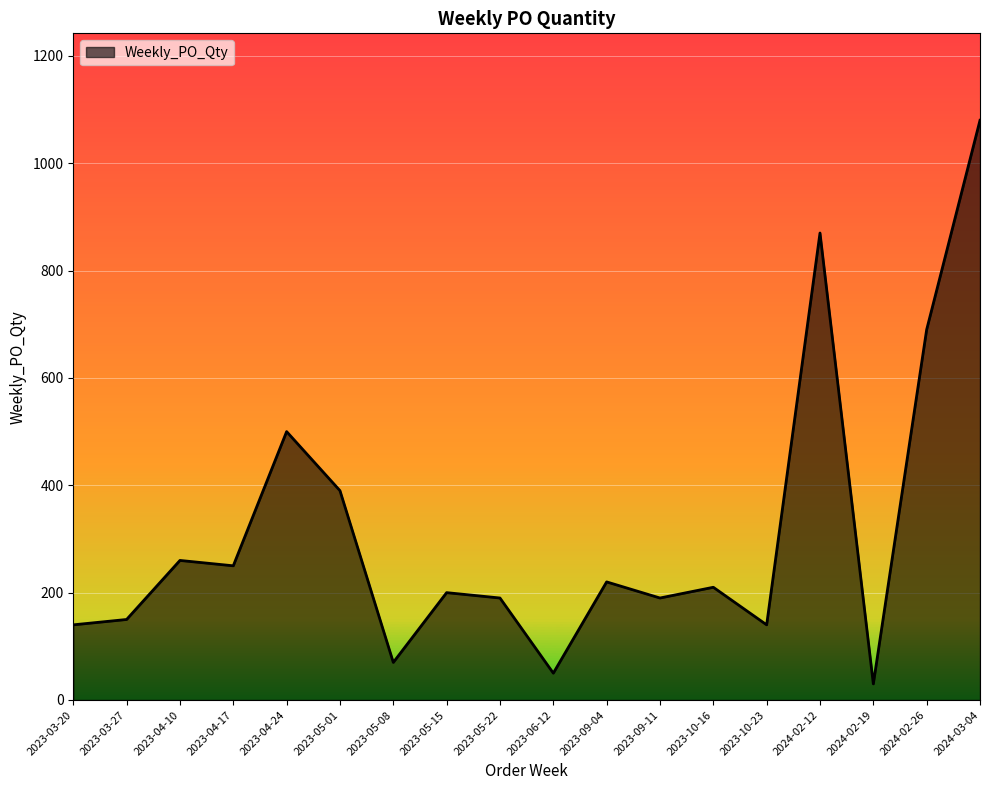

What is the greatest value displayed?

1080